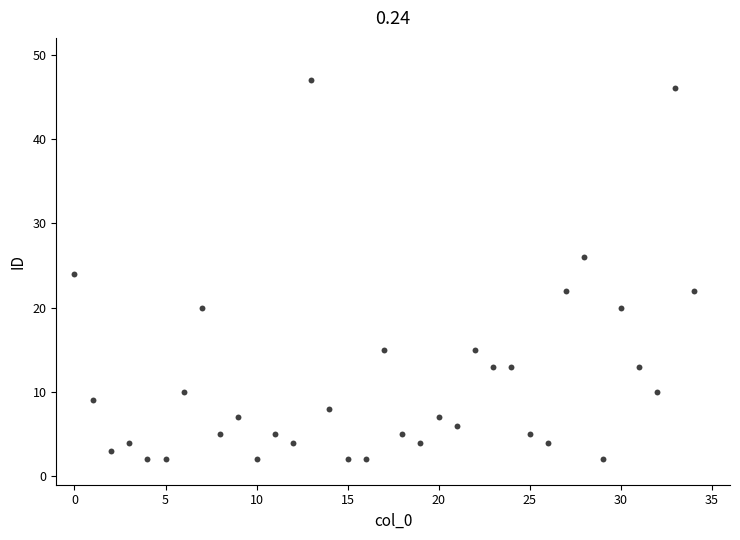

What is the range of Y values (max minus min)?

45